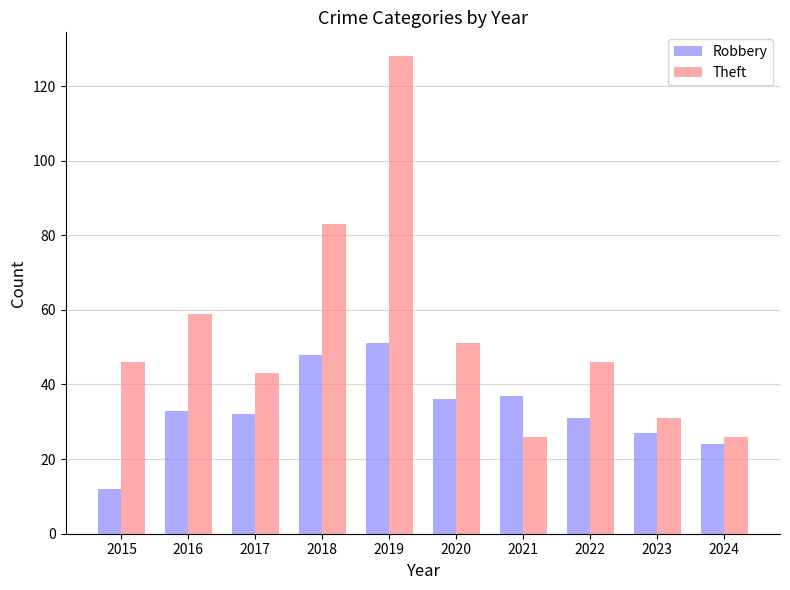

What is the difference between the maximum and minimum values in the Theft series?

102